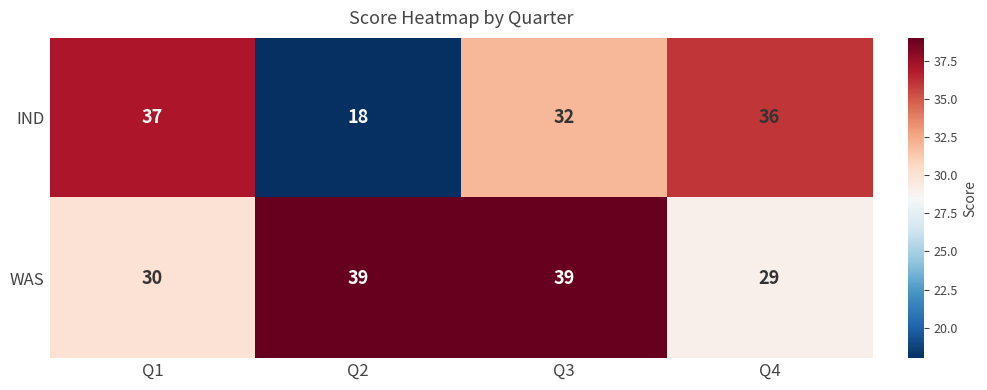

What is the spread (max minus min) of values at Q1?

7